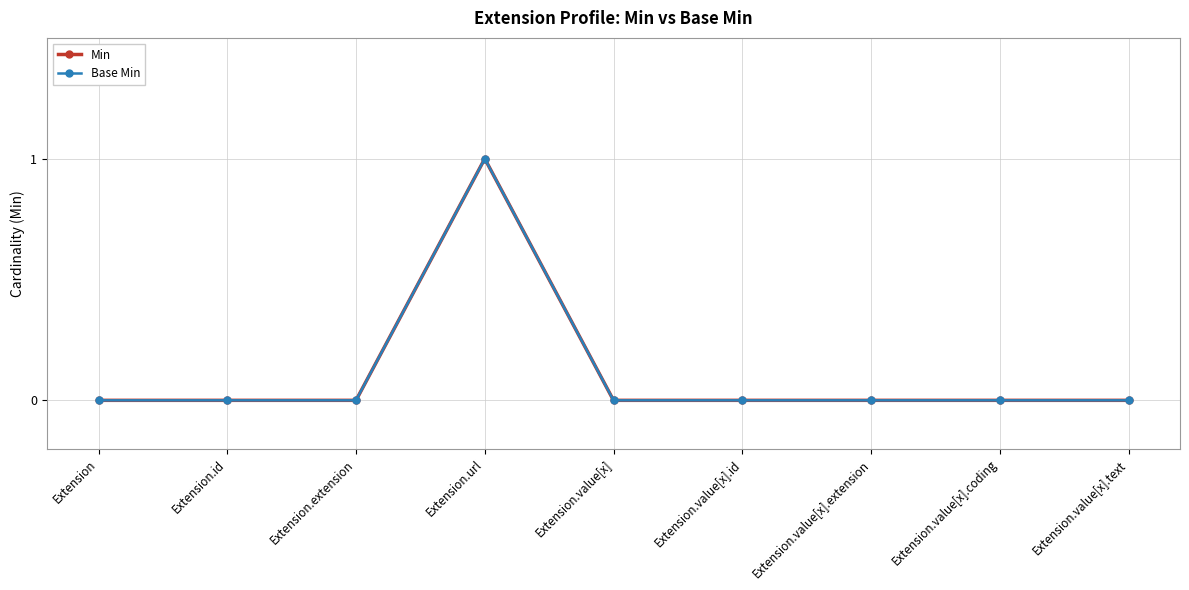

Does the chart have visible grid lines?

Yes